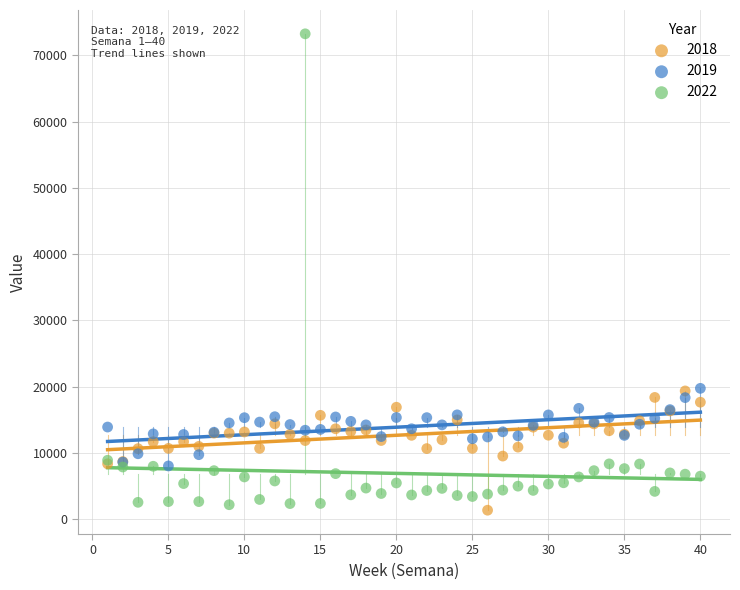

Which series reaches the maximum Y coordinate?

2022